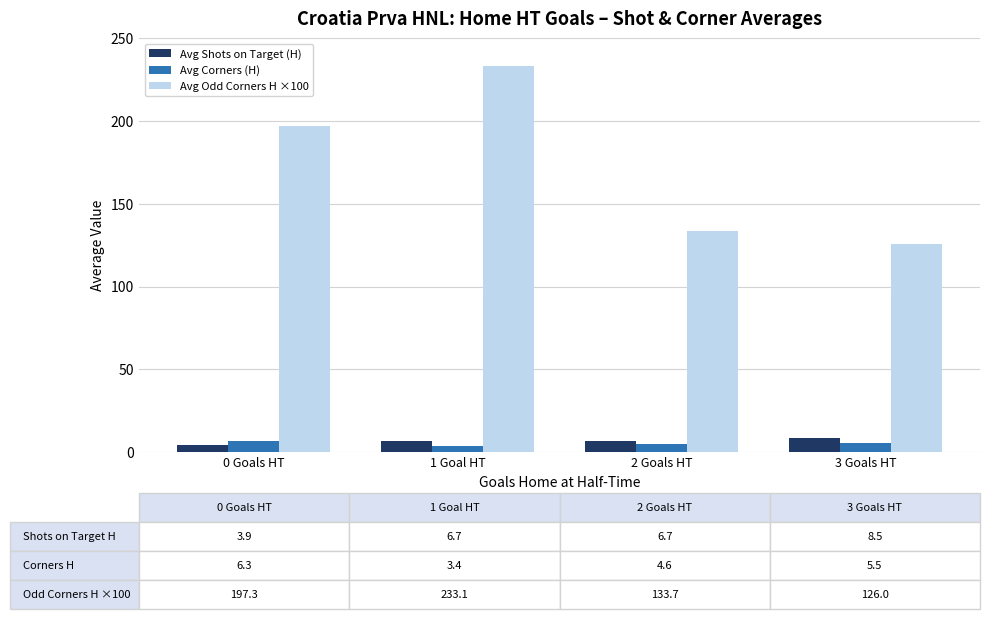

What is the total value across all series at 3 Goals HT?

140.0